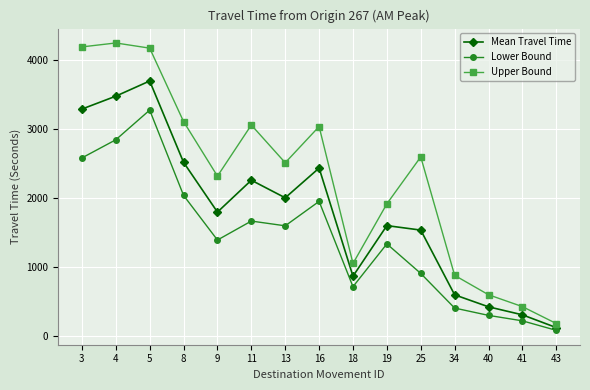

What is the value of the Mean Travel Time point at the 13th from the left?

421